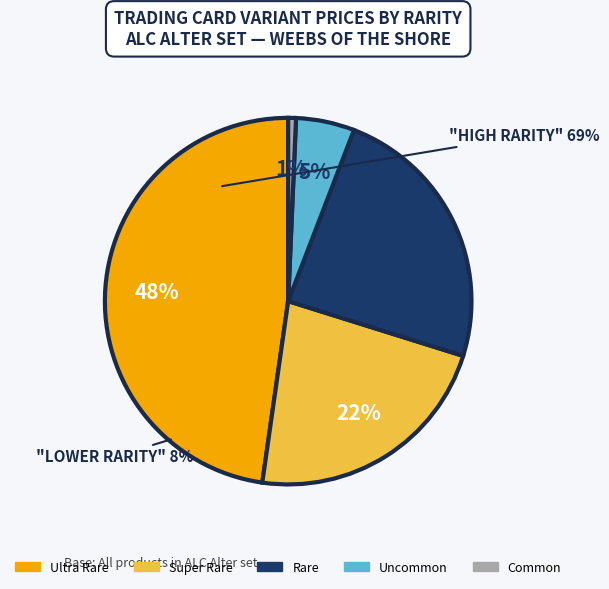

How many slices are in this pie chart?

5